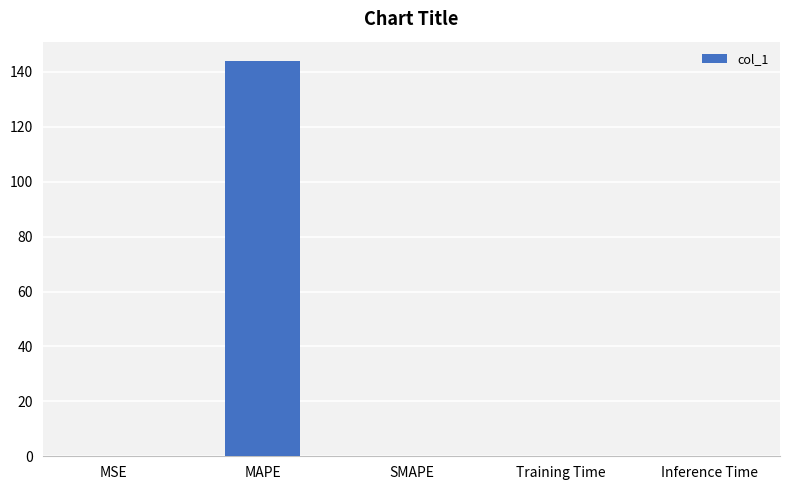

What is the greatest value displayed?

143.8